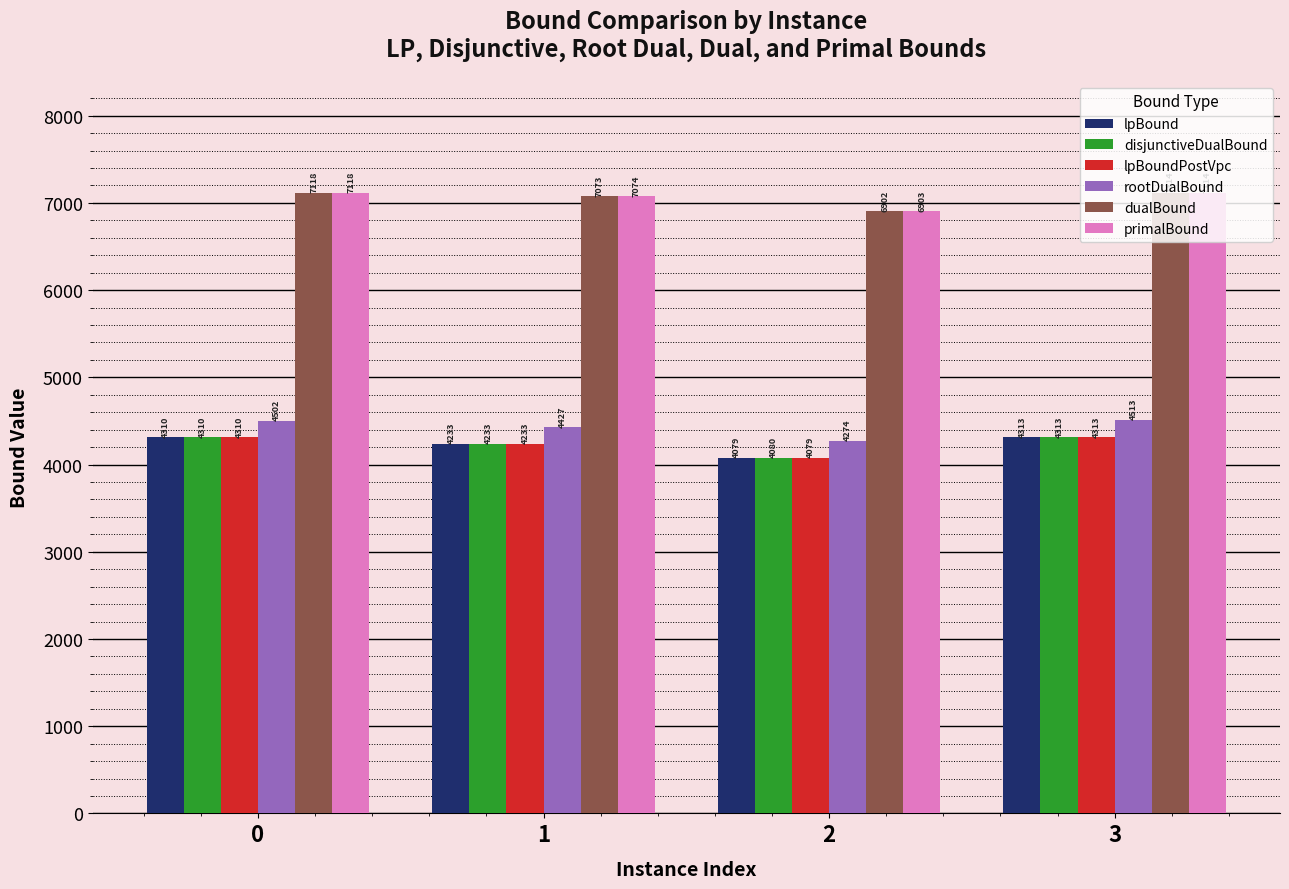

What is the maximum value shown in the chart?

7118.5